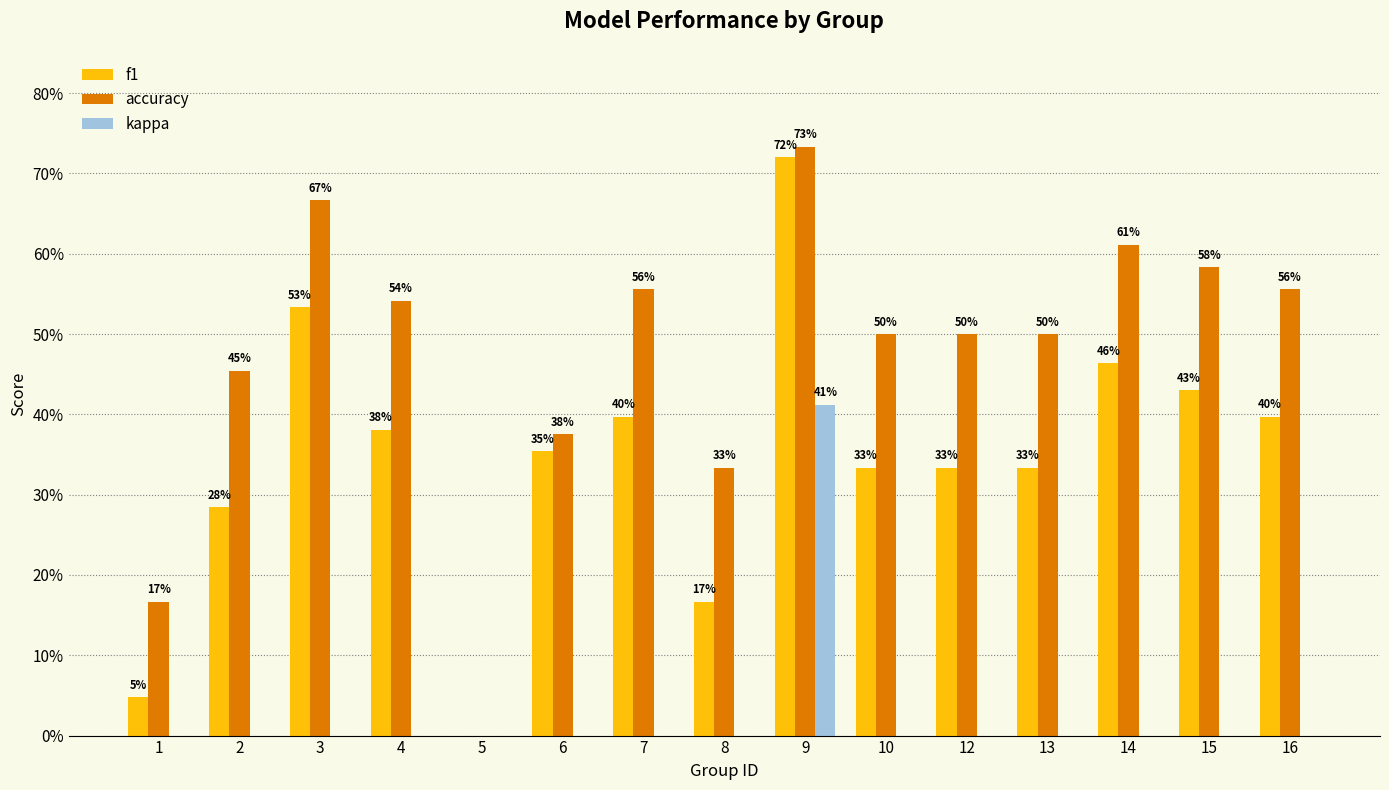

What is the total value across all series at 10?

0.8